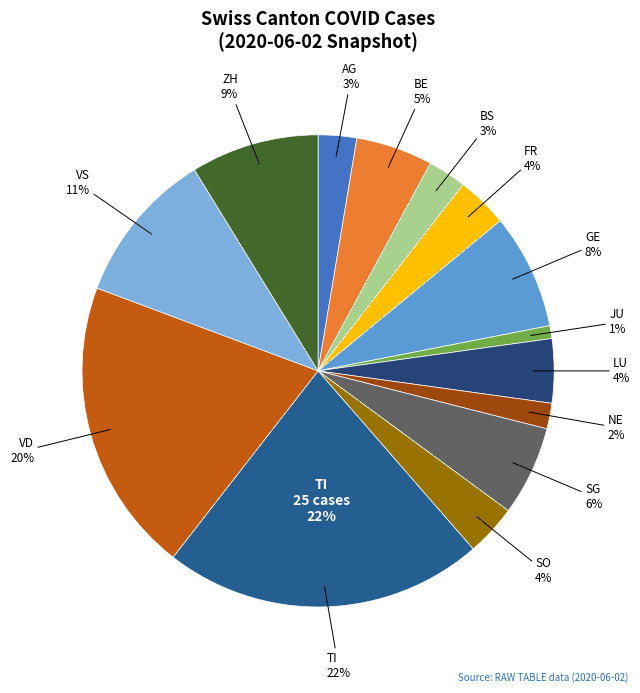

Is it true that VD is 20% of the pie?

True